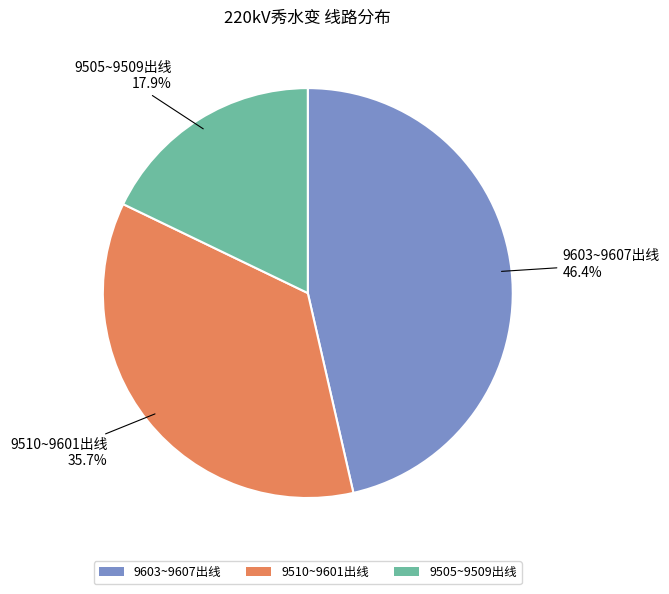

Rank the categories by value from lowest to highest.

9505~9509出线, 9510~9601出线, 9603~9607出线